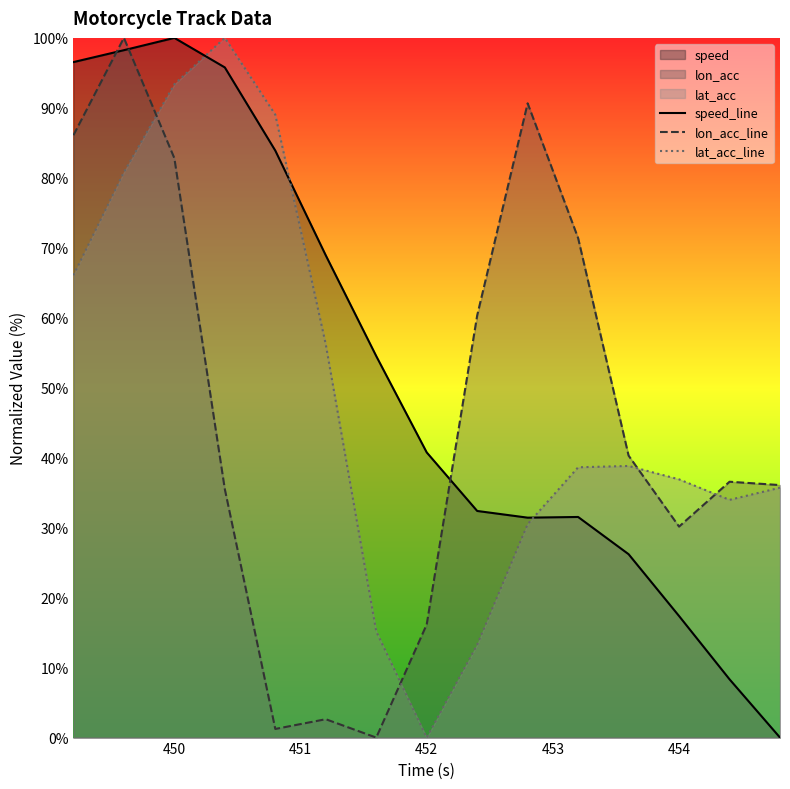

The lat_acc_line series shows 36.9 at 454. True or false?

True